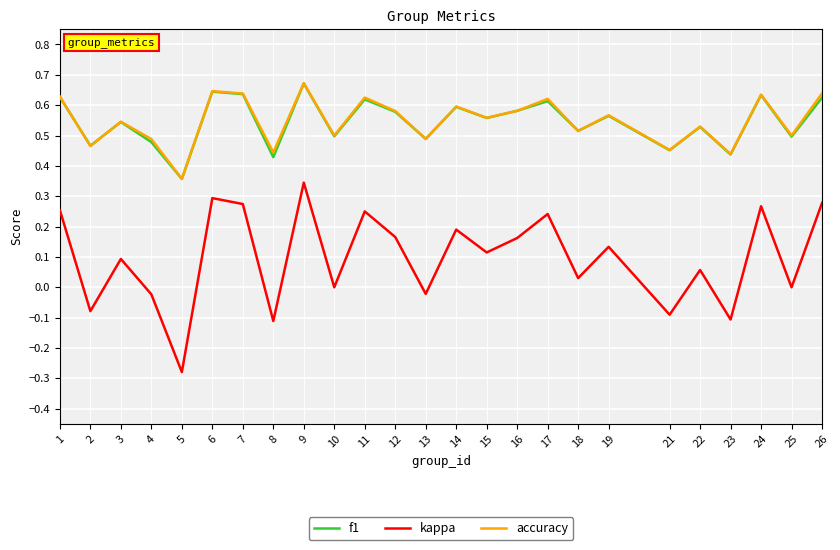

At which category is the sum across all series the highest?

9